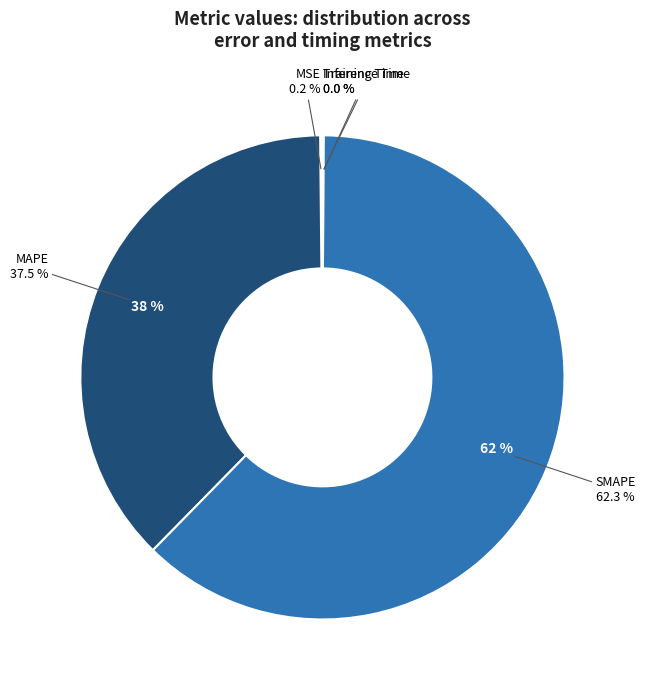

To the nearest percent, what is the combined percentage of Inference Time and SMAPE?

62%